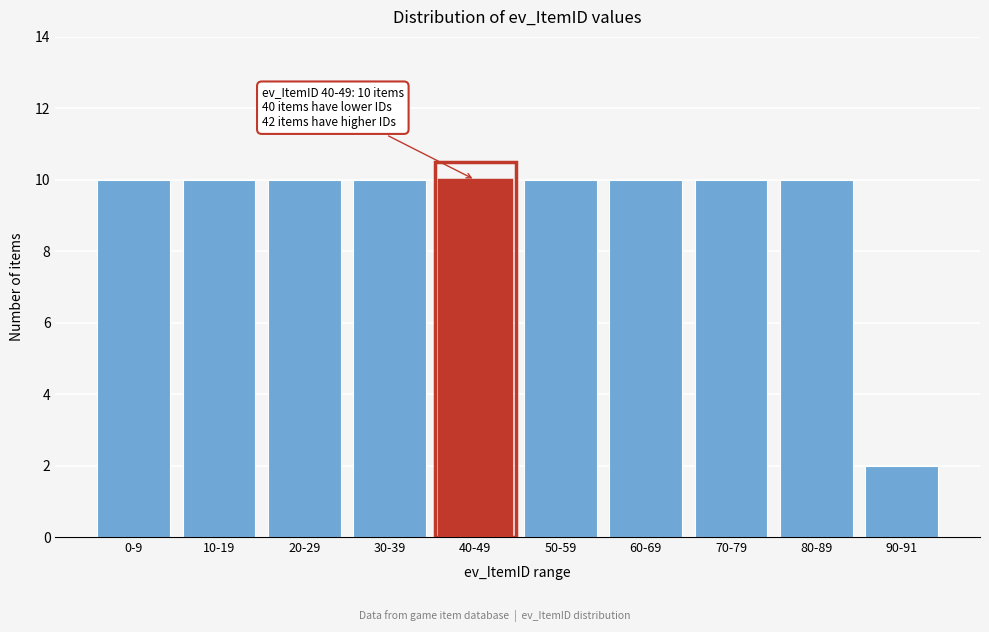

Reading left to right, transcribe all the data shown in this chart.

10	10	10	10	10	10	10	10	10	2